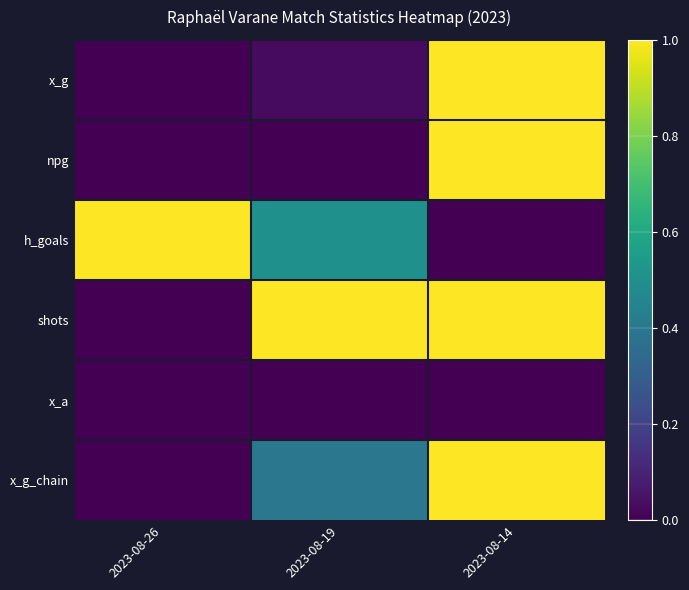

Reading right to left, extract all data points from this chart.

x_g: 2023-08-14=1.0	2023-08-19=0.0	2023-08-26=0.0
npg: 2023-08-14=1.0	2023-08-19=0.0	2023-08-26=0.0
h_goals: 2023-08-14=0.0	2023-08-19=0.5	2023-08-26=1.0
shots: 2023-08-14=1.0	2023-08-19=1.0	2023-08-26=0.0
x_a: 2023-08-14=0.0	2023-08-19=0.0	2023-08-26=0.0
x_g_chain: 2023-08-14=1.0	2023-08-19=0.4	2023-08-26=0.0